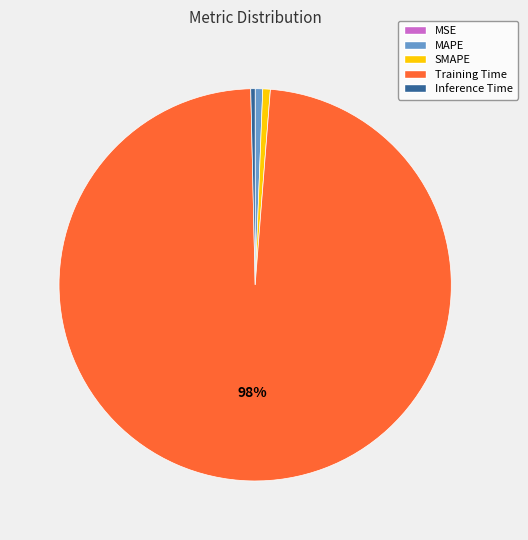

Which category accounts for the majority?

Training Time